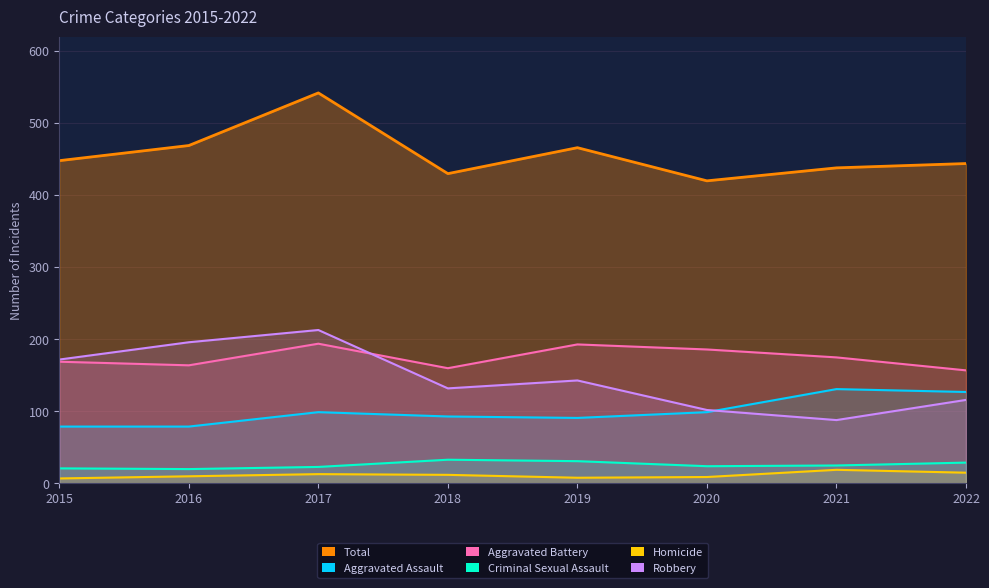

What is the total value across all series at 2021?

438